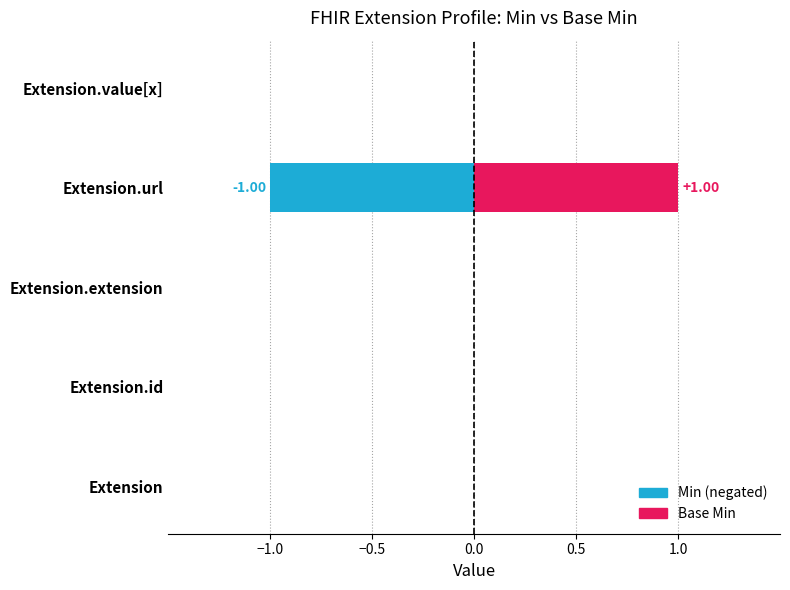

Rank the series by their maximum value, from lowest to highest.

Min, Base Min